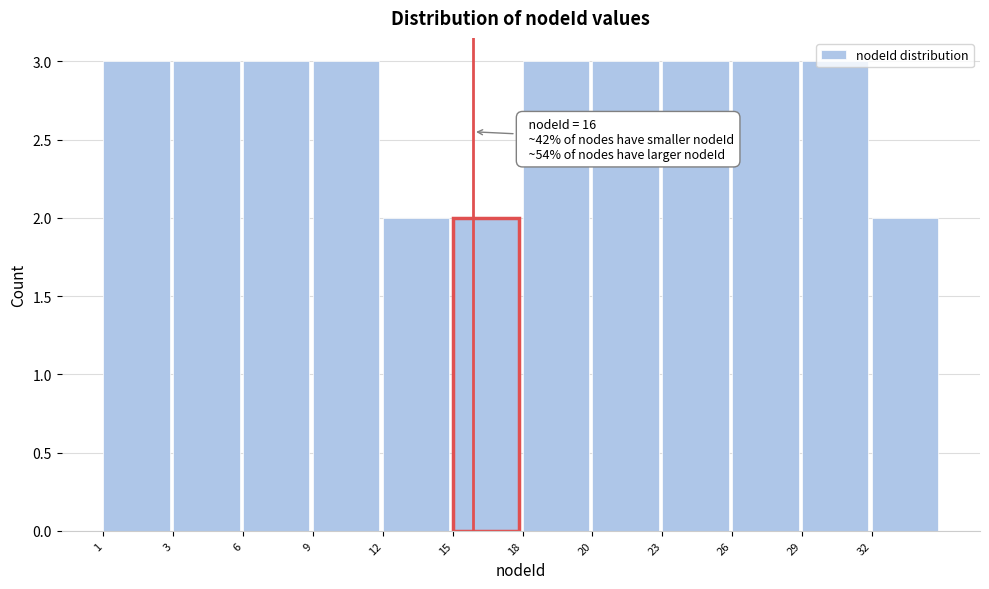

What is the value of the 5th bar from the left?

2